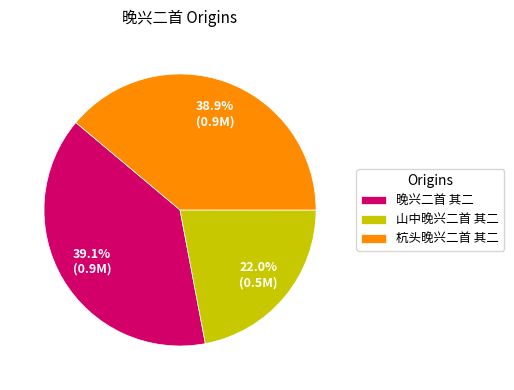

Is the sum of 山中晚兴二首 其二 and 晚兴二首 其二 greater than half?

Yes